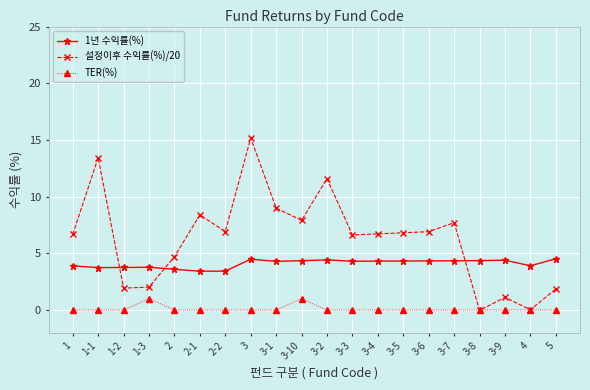

True or false: 1년 수익률(%) has more than 0 interior local peaks.

True